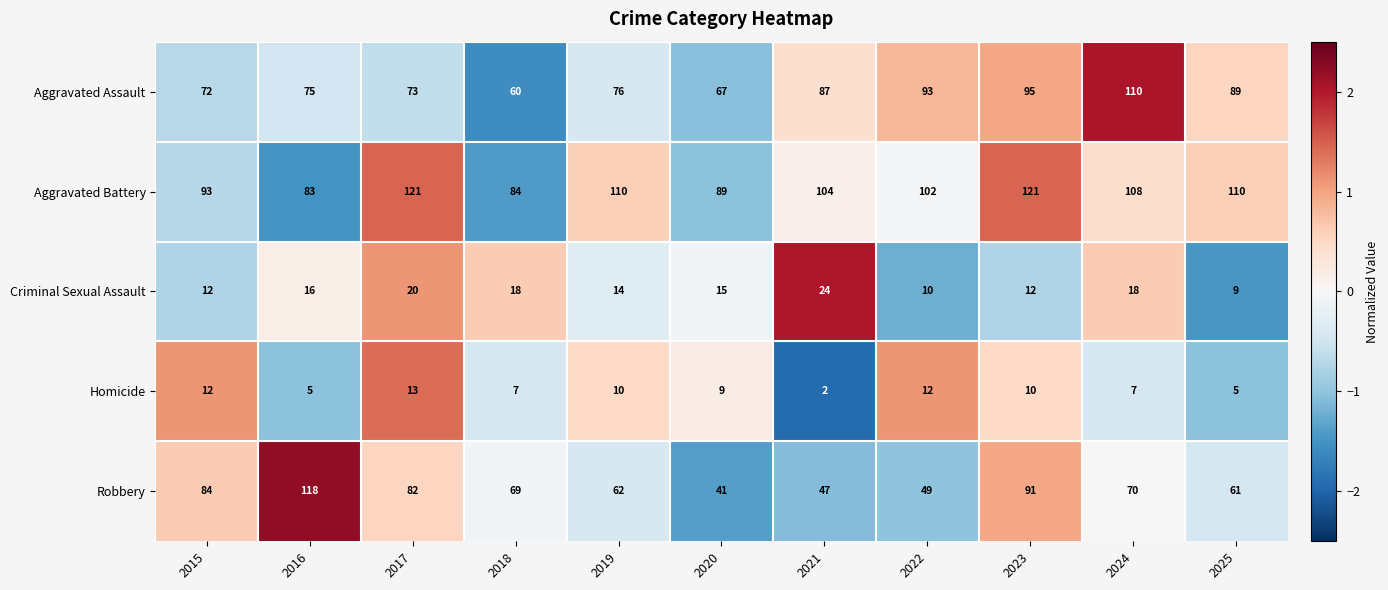

Count the number of data series in this chart.

5